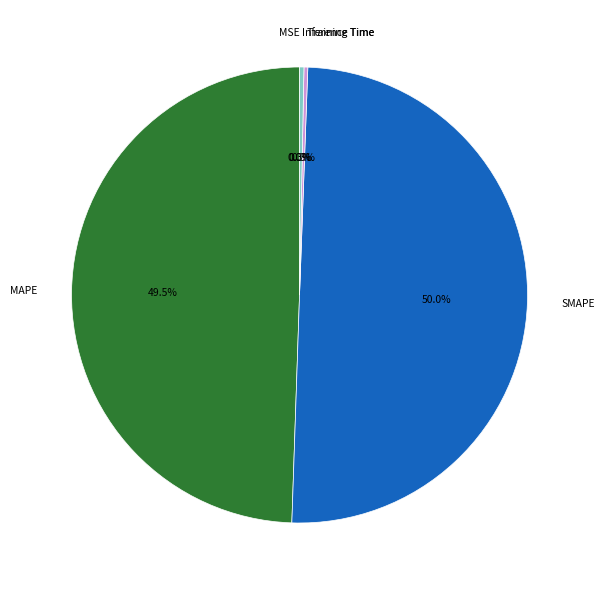

What is the ratio of the value at SMAPE to the value at MAPE?

1.0